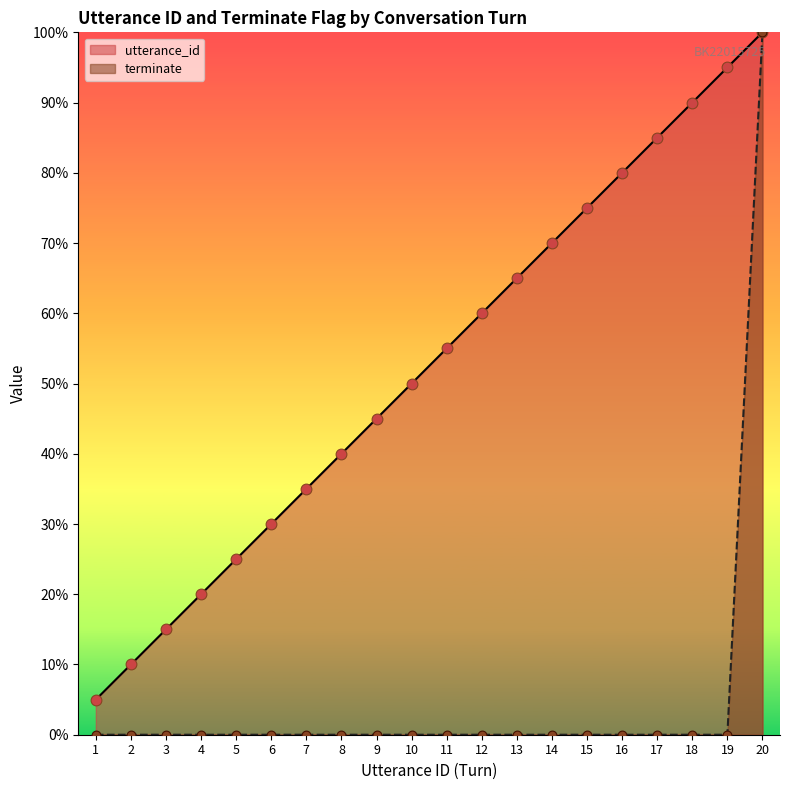

Which series has the widest spread of Y values?

terminate